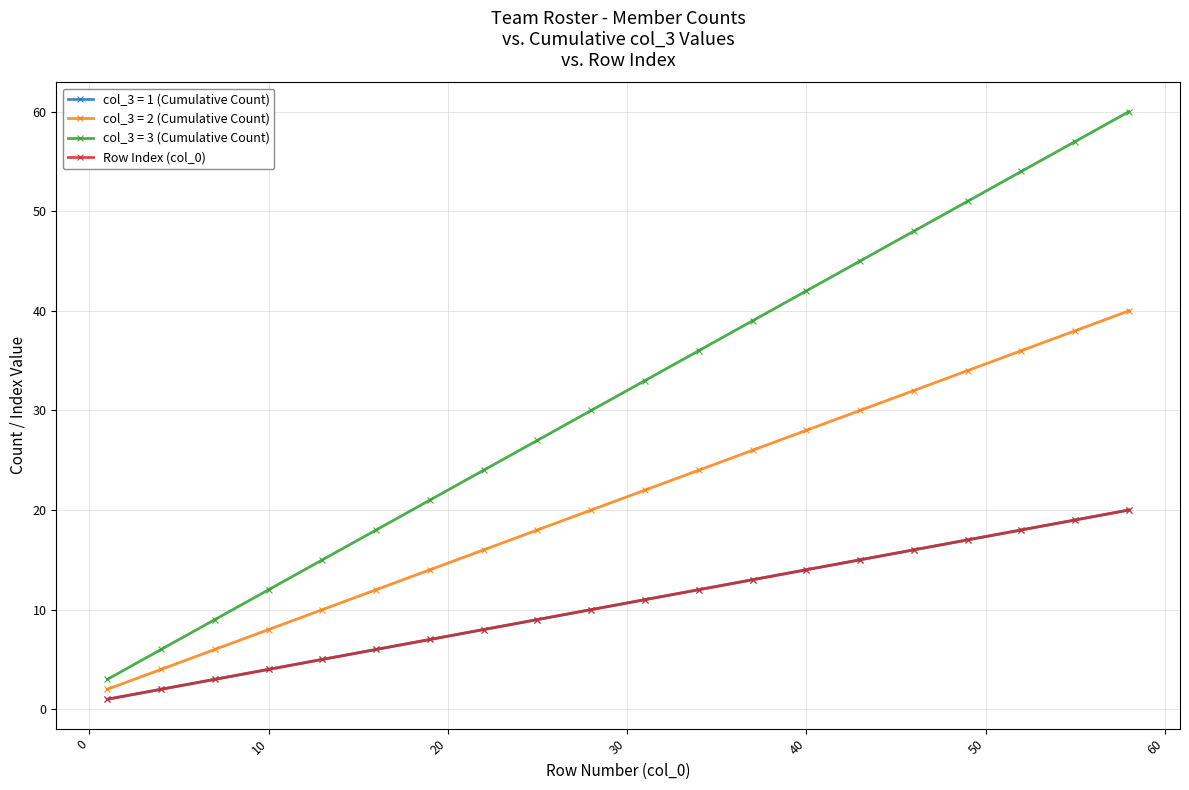

Does the chart have visible grid lines?

Yes